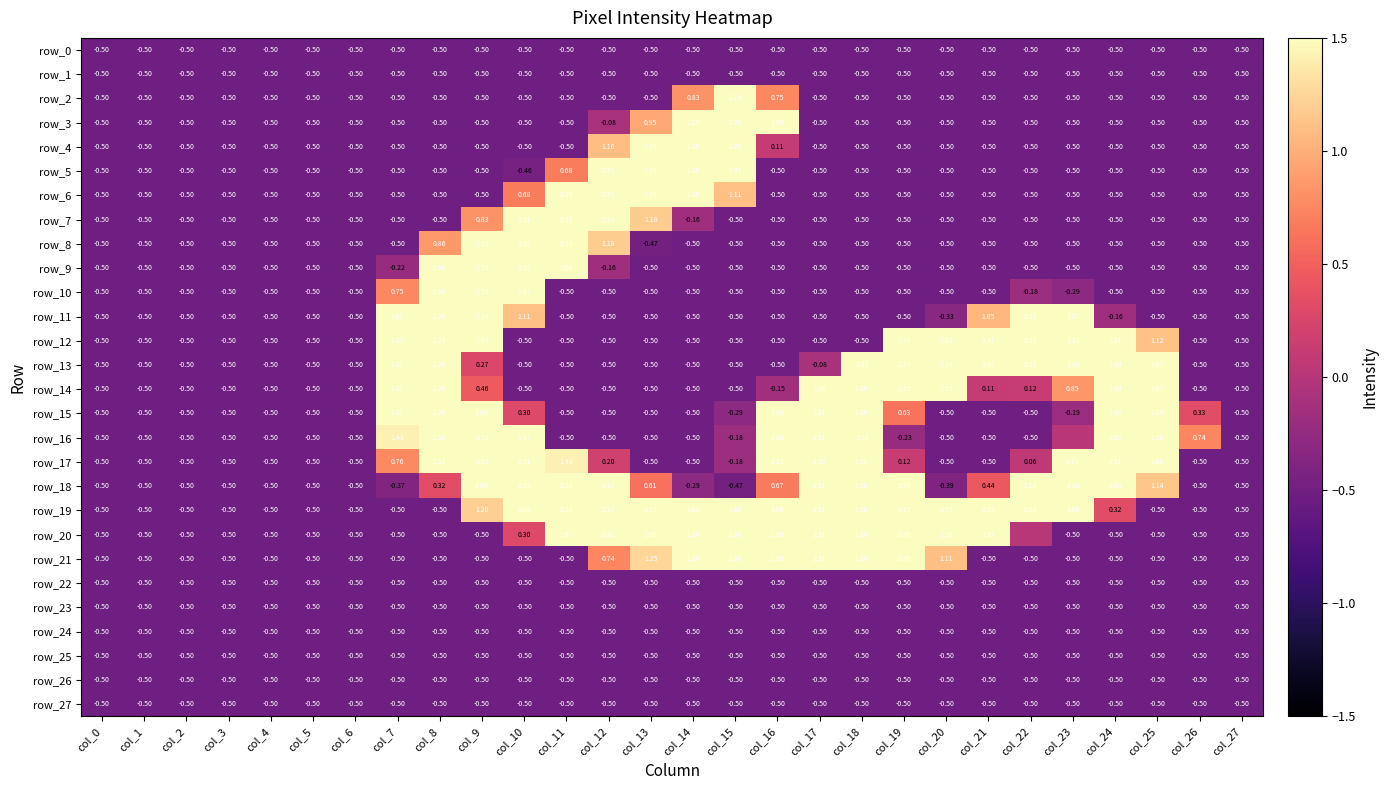

How many data points in row_21 are less than 0?

19